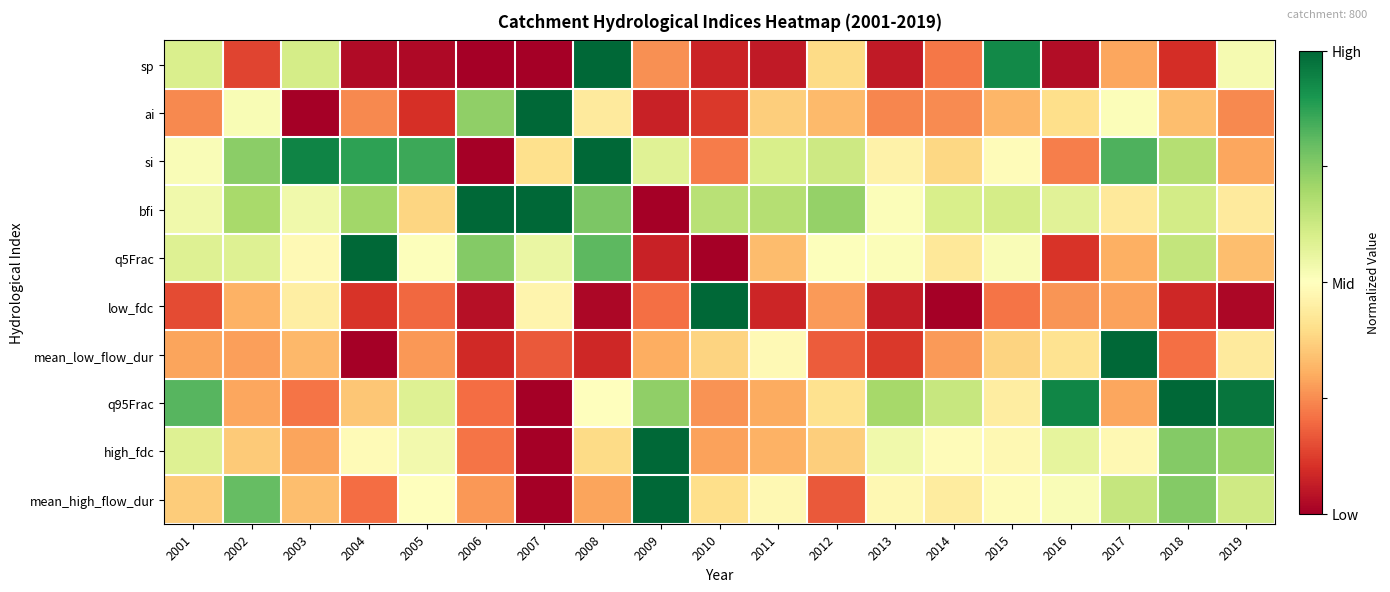

Between 2014 and 2019, which is larger?

2019